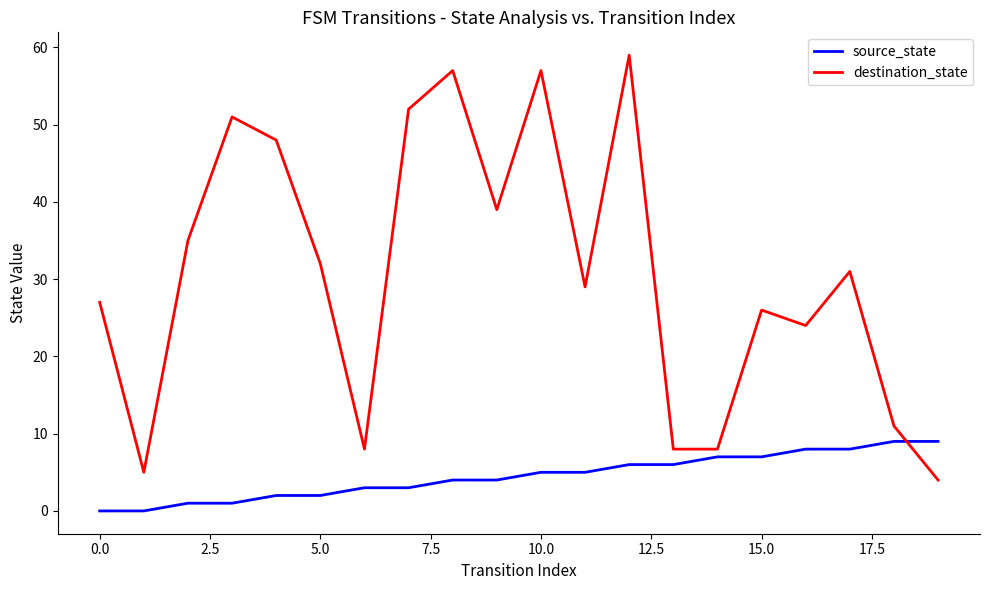

What is the difference between the maximum and minimum values in the source_state series?

9